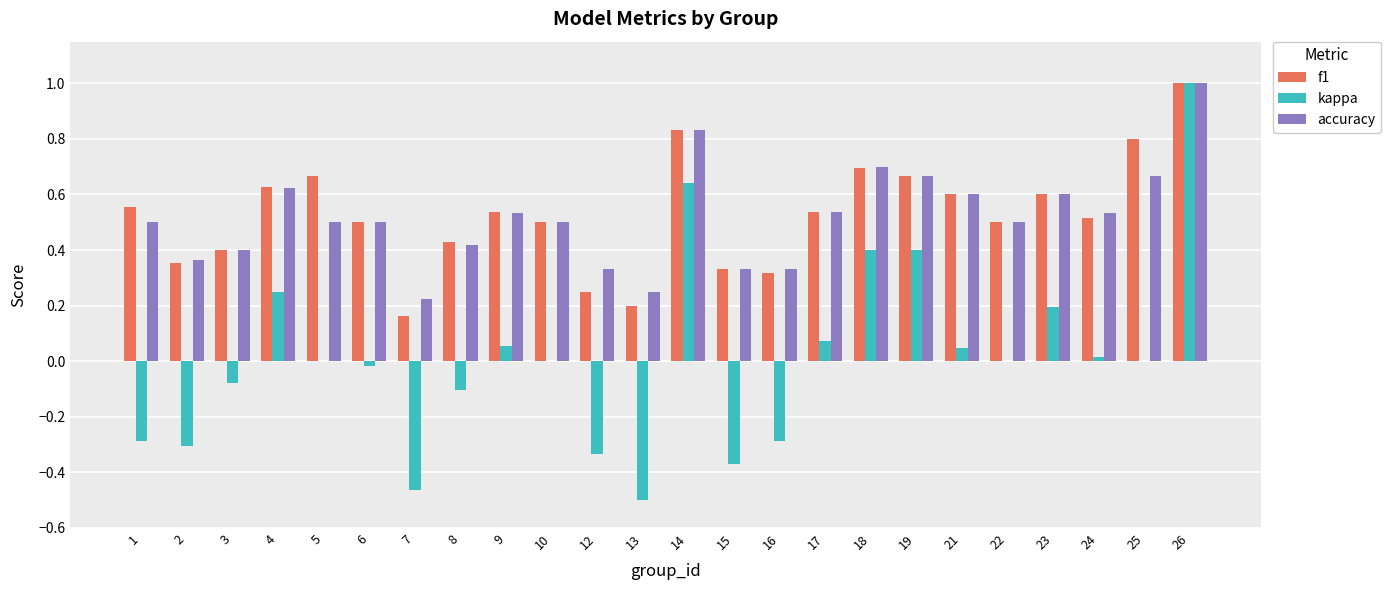

The value of kappa at 4 is 0.4. True or false?

False